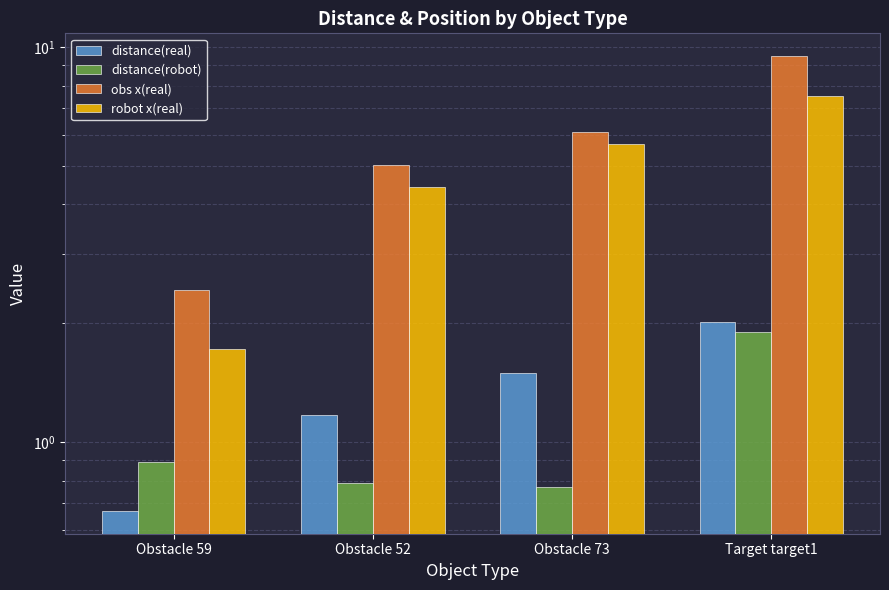

The value of robot x(real) at Obstacle 73 is 9.6. True or false?

False